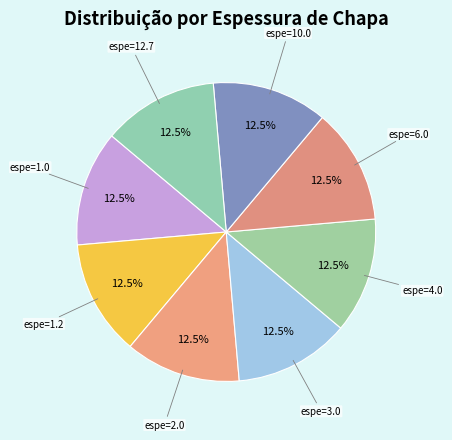

Combined, do espe=10.0 and espe=1.0 account for over 50%?

No